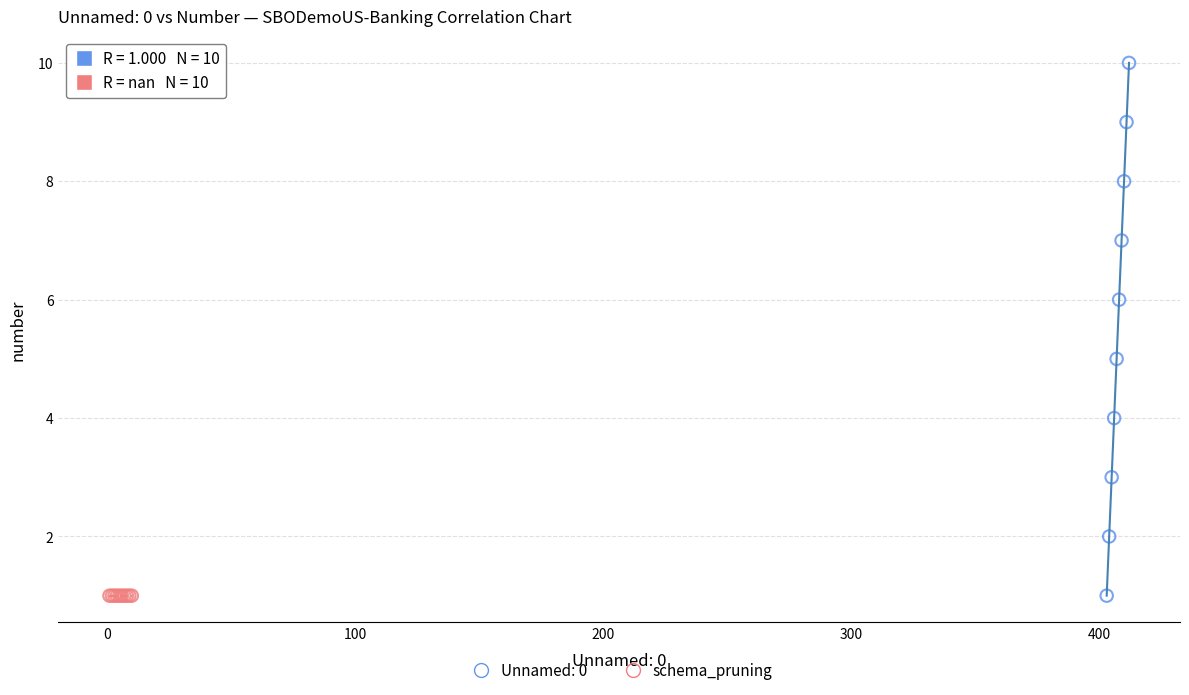

Which series reaches the maximum Y coordinate?

Unnamed: 0